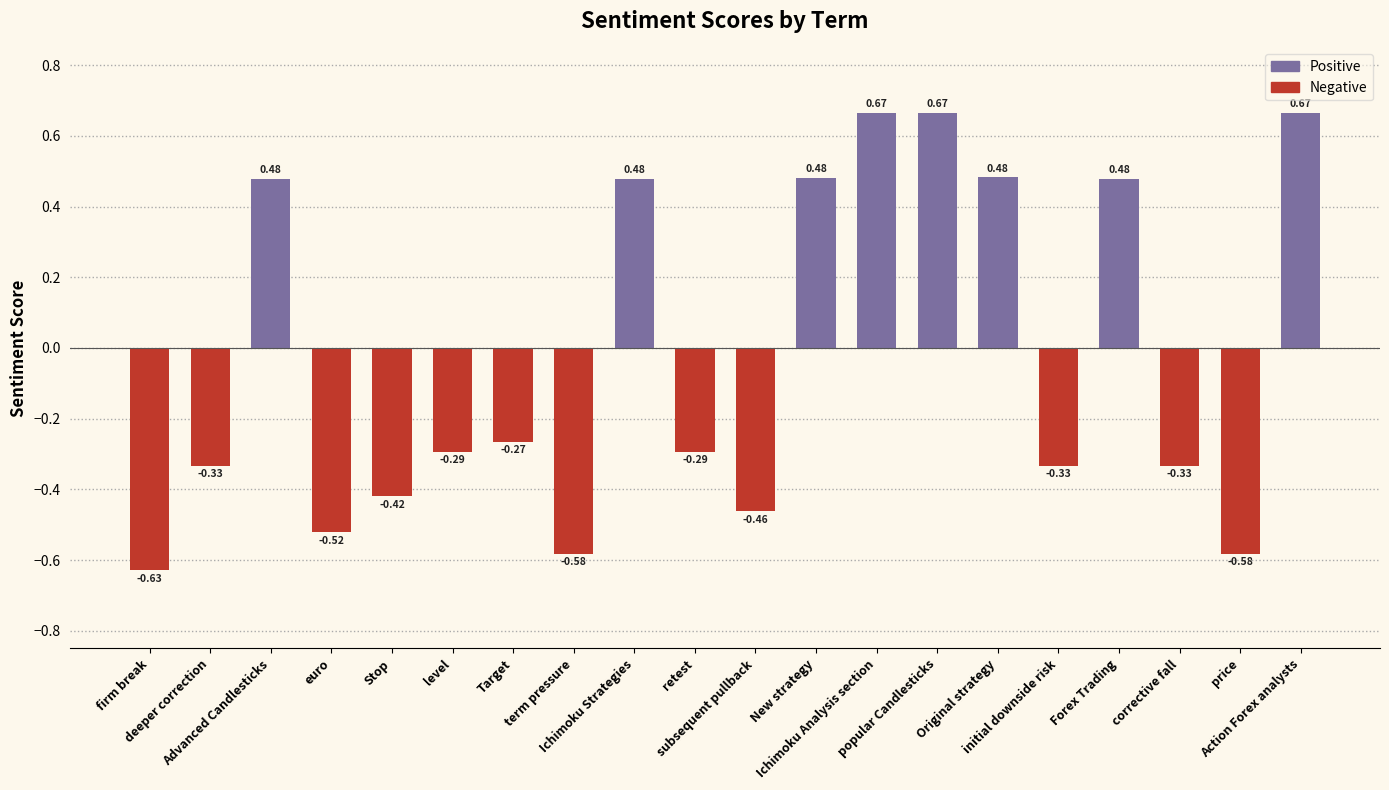

Does the chart contain any negative values?

Yes